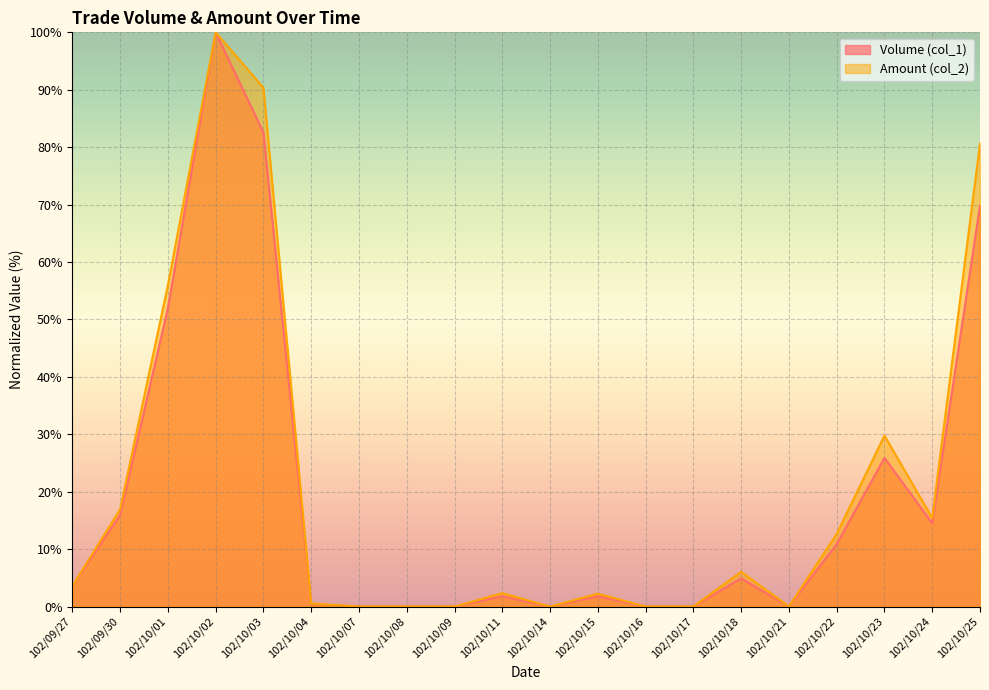

What position from the left is 102/10/08?

8